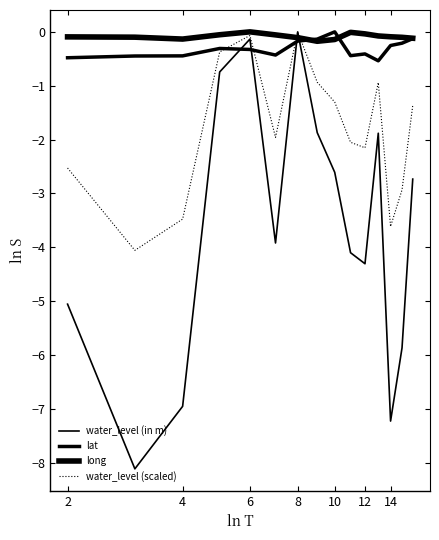

What is the difference between the maximum and minimum values in the water_level (scaled) series?

4.1